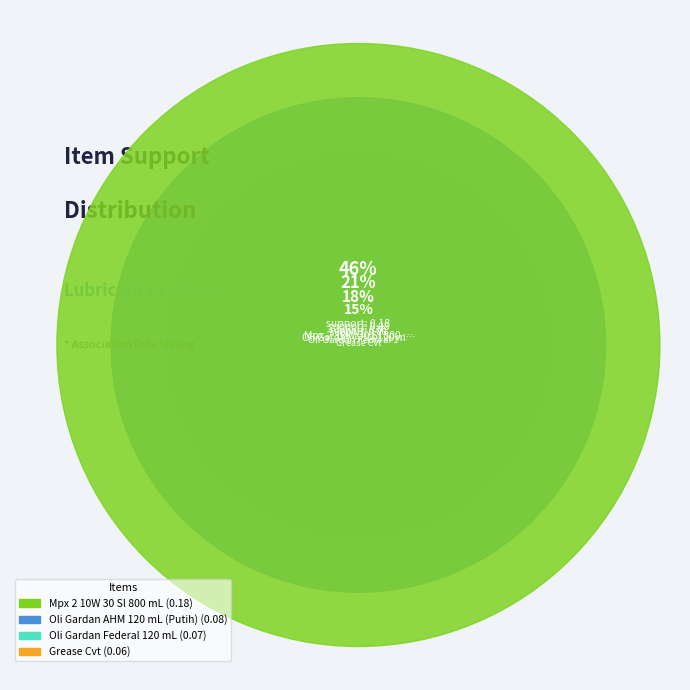

To the nearest percent, what is the combined percentage of Mpx 2 10W 30 Sl 800 mL and Oli Gardan Federal 120 mL?

64%